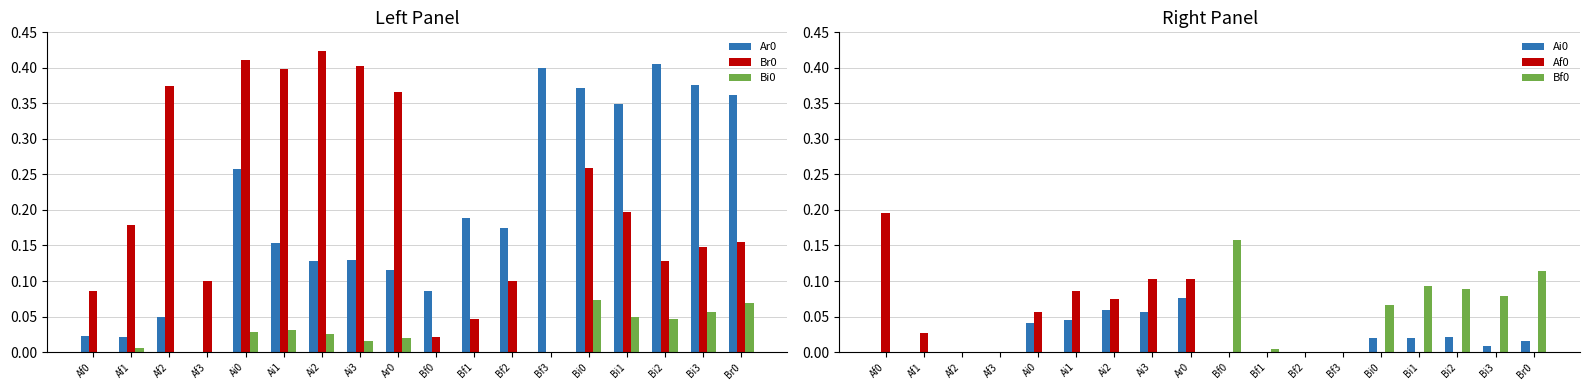

Where is Af0 nearest to the value 0?

Af2